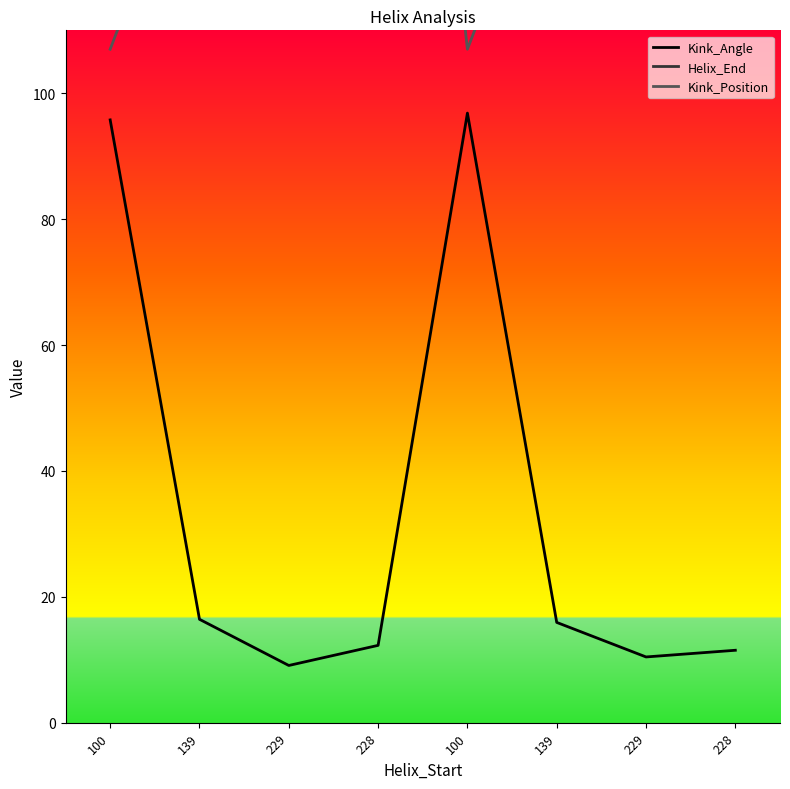

What is the sum of all Kink_Angle values?

268.3